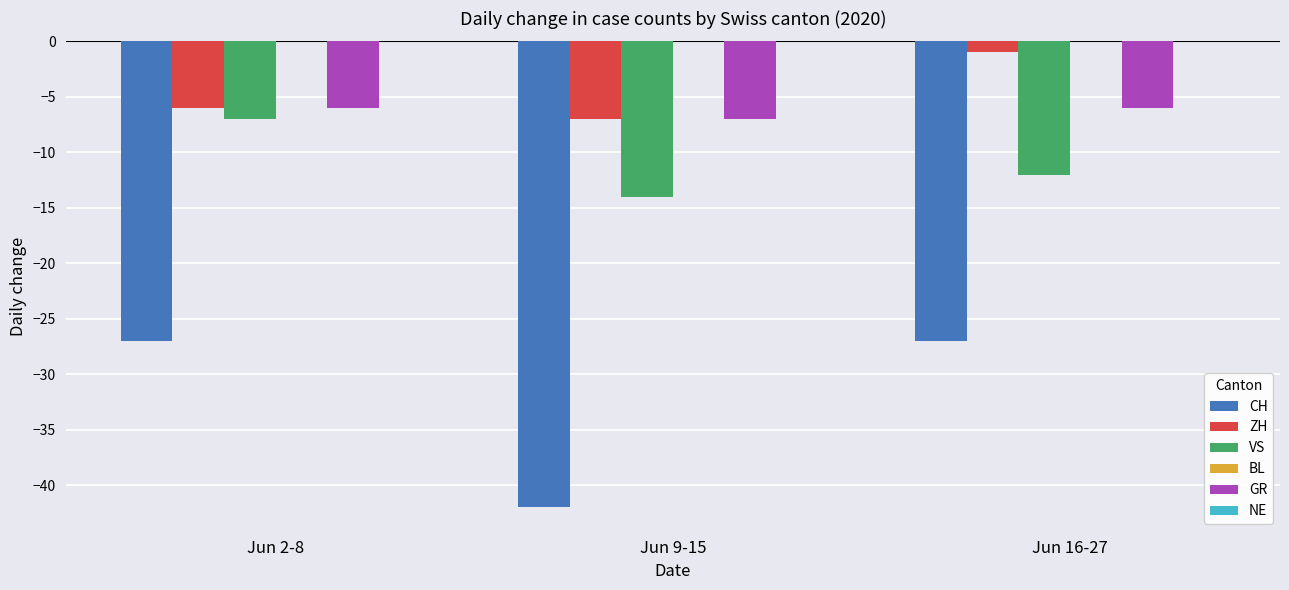

Are the bars horizontal?

No